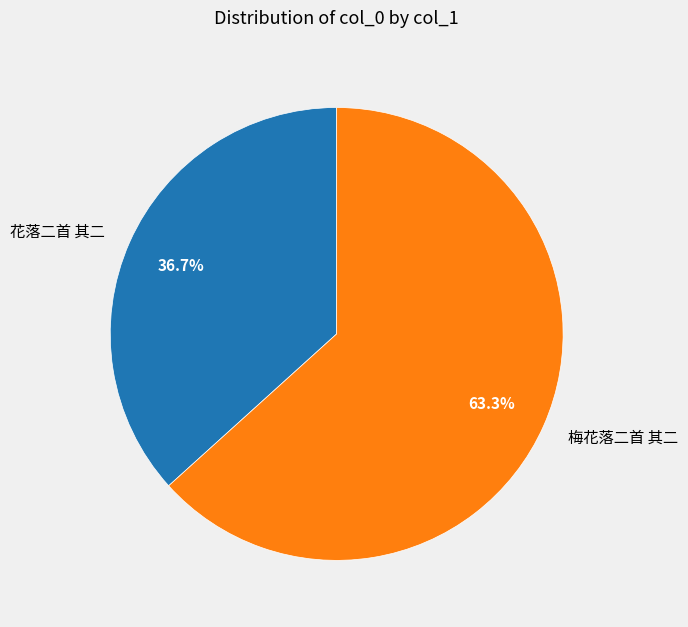

Does any single category account for the majority?

Yes